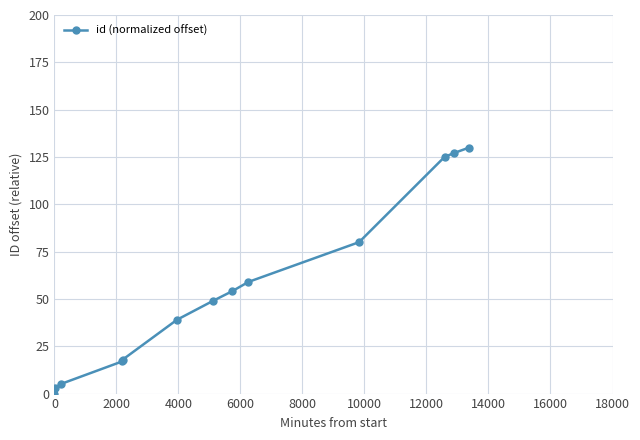

How many lines are shown in the chart?

1